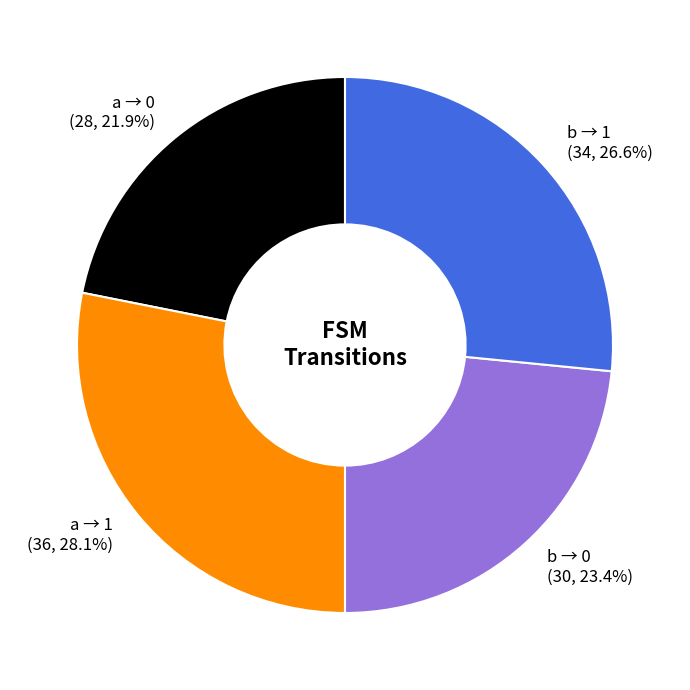

Rank the categories by value from highest to lowest.

a → 1 (36, 28.1%), b → 1 (34, 26.6%), b → 0 (30, 23.4%), a → 0 (28, 21.9%)